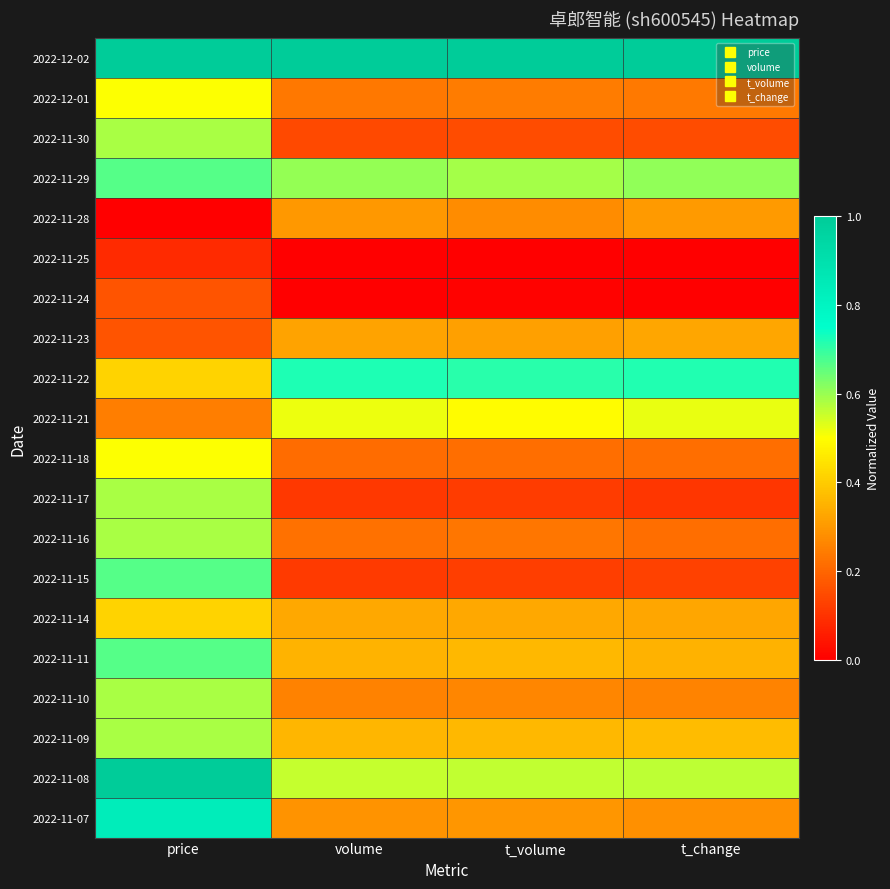

How many data points does each series have?

4